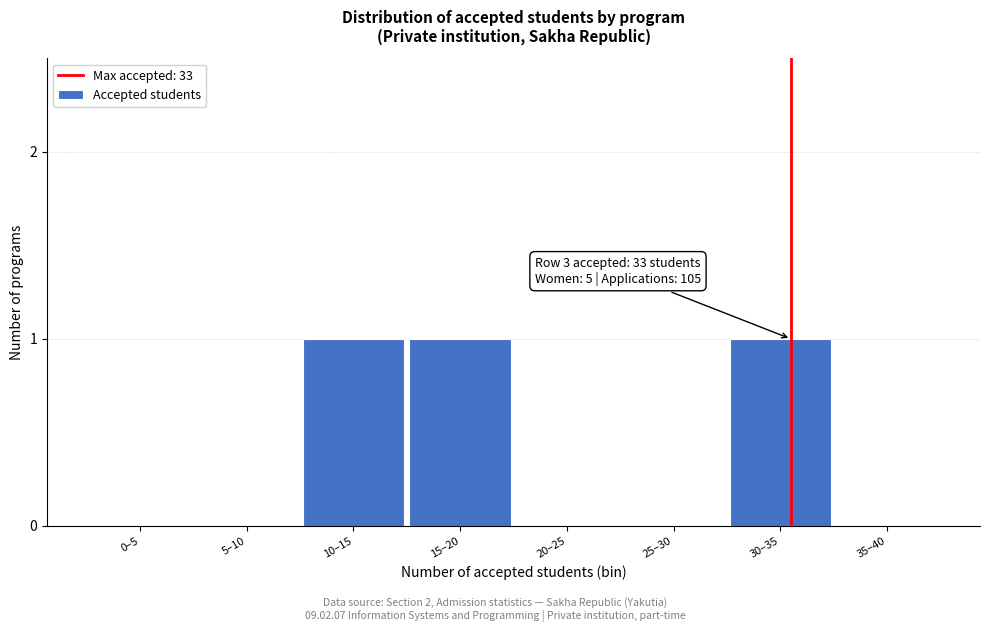

Reading left to right, transcribe all the data shown in this chart.

0–5=0	5–10=0	10–15=1	15–20=1	20–25=0	25–30=0	30–35=1	35–40=0